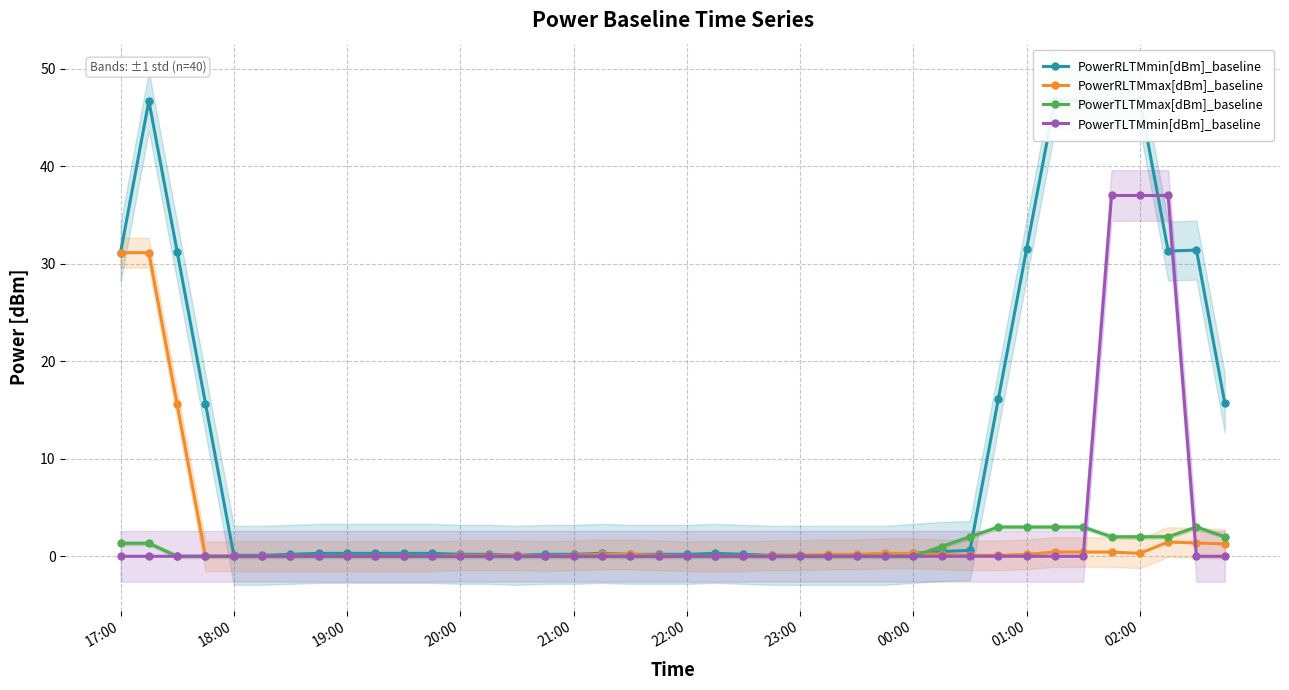

Is this an area chart (filled region under the line)?

No